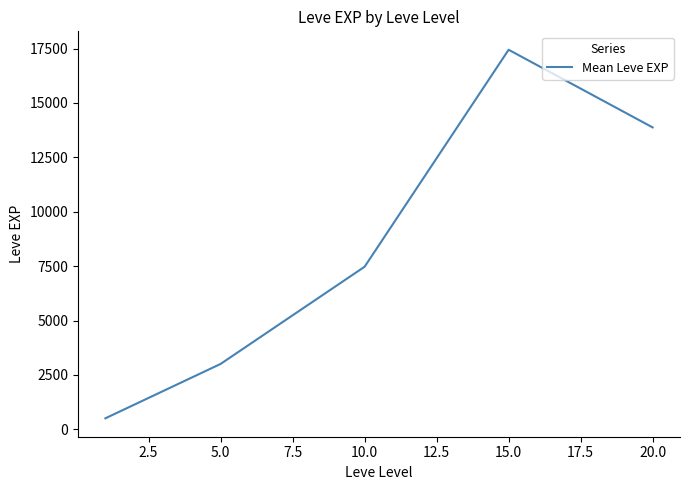

What is the minimum value shown in the chart?

510.2